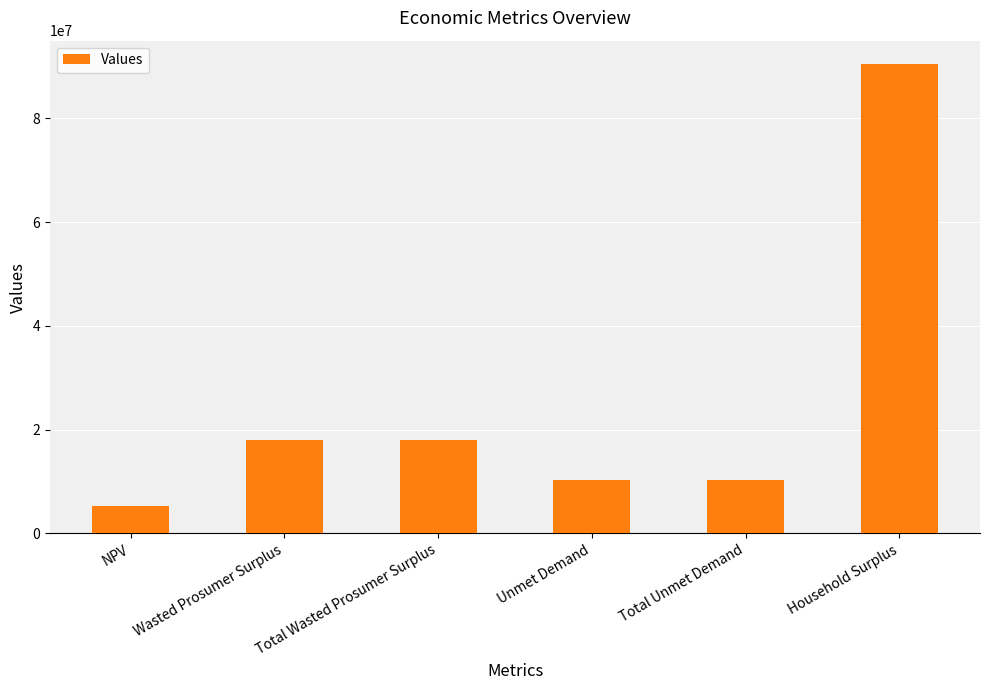

What is the difference between the maximum and second lowest values?

80116292.5